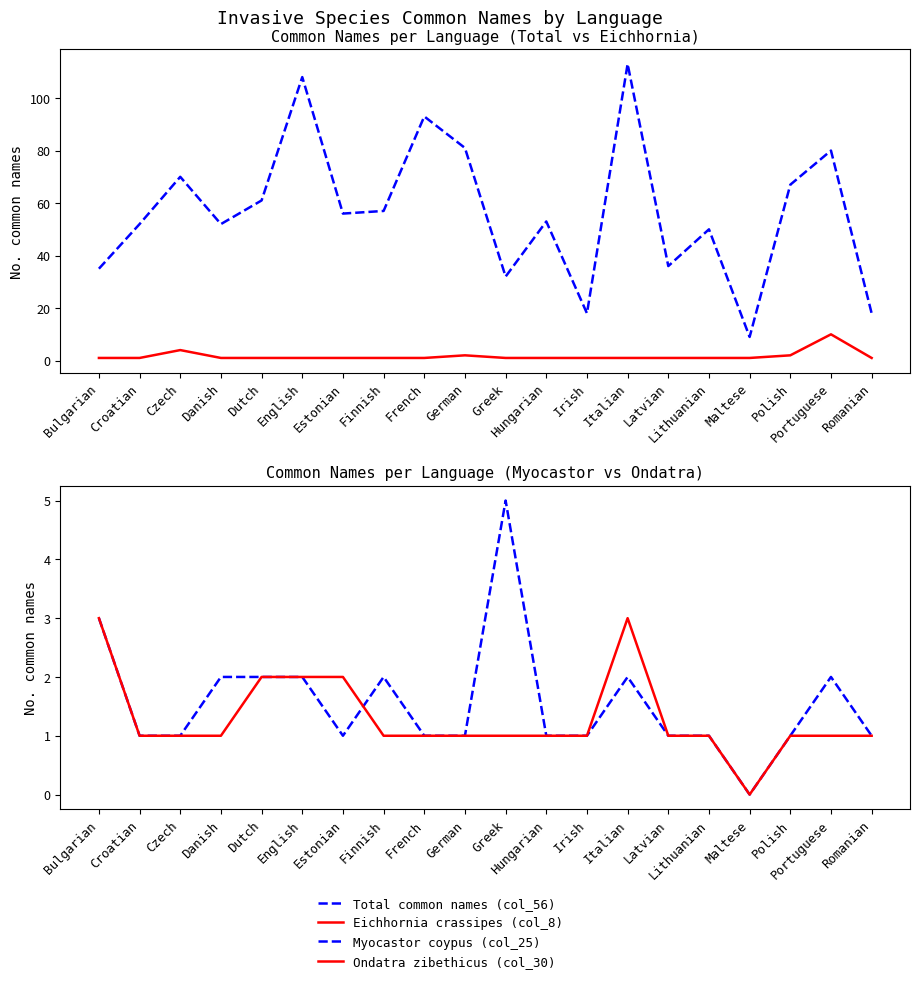

What value does the Myocastor coypus (col_25) series have at Dutch?

2